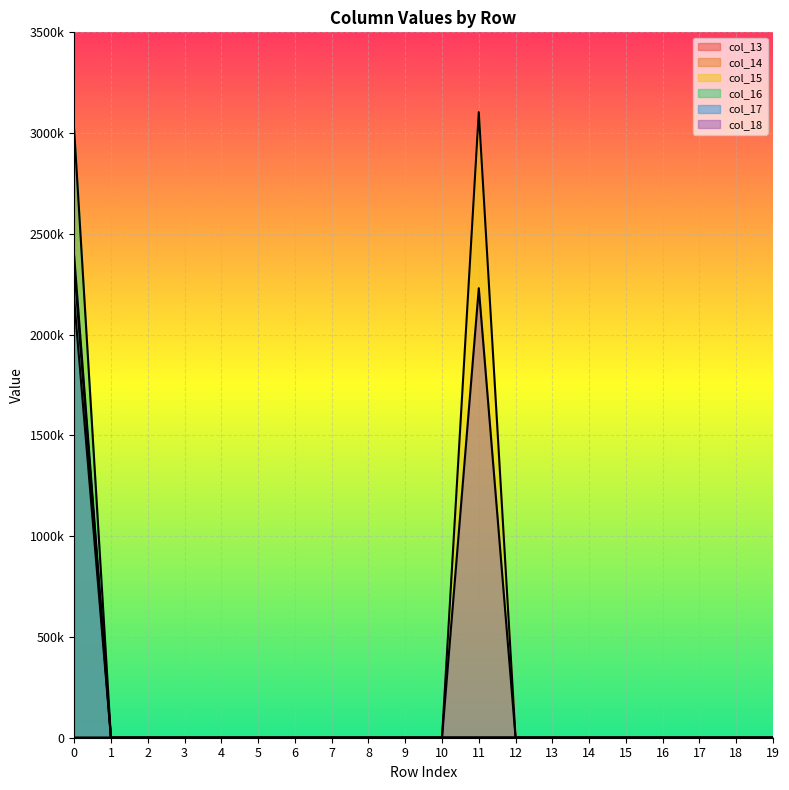

Rank the categories by col_17 value from highest to lowest.

0, 1, 2, 3, 4, 5, 6, 7, 8, 9, 10, 11, 12, 13, 14, 15, 16, 17, 18, 19